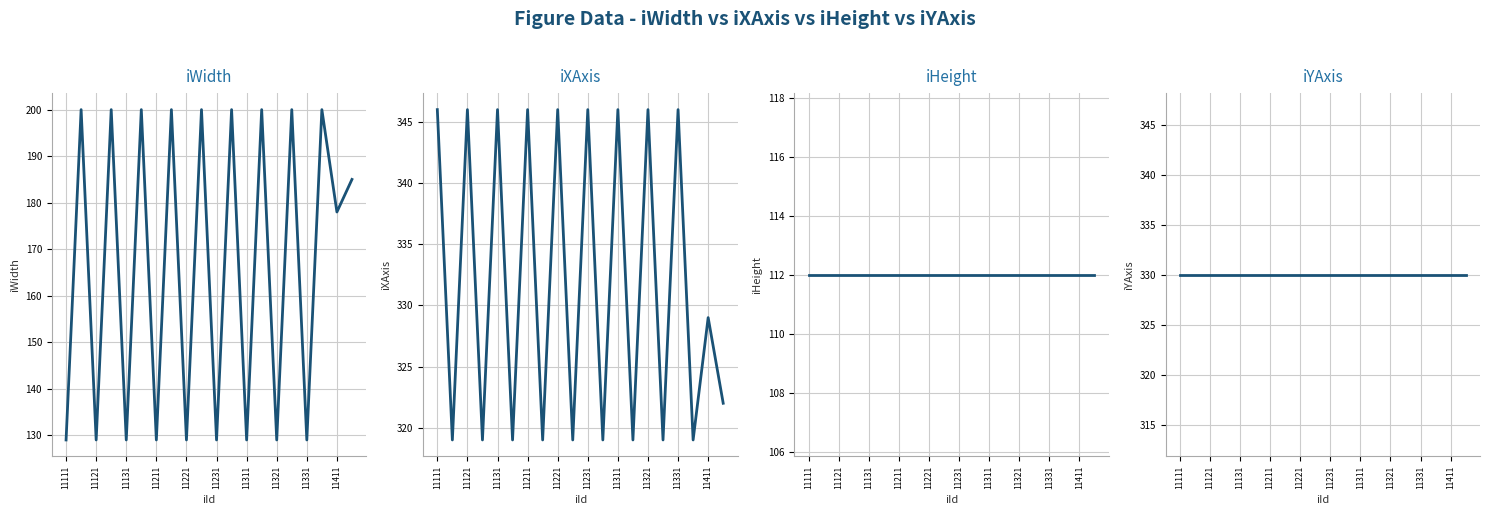

The iWidth series shows 43 at 11221. True or false?

False